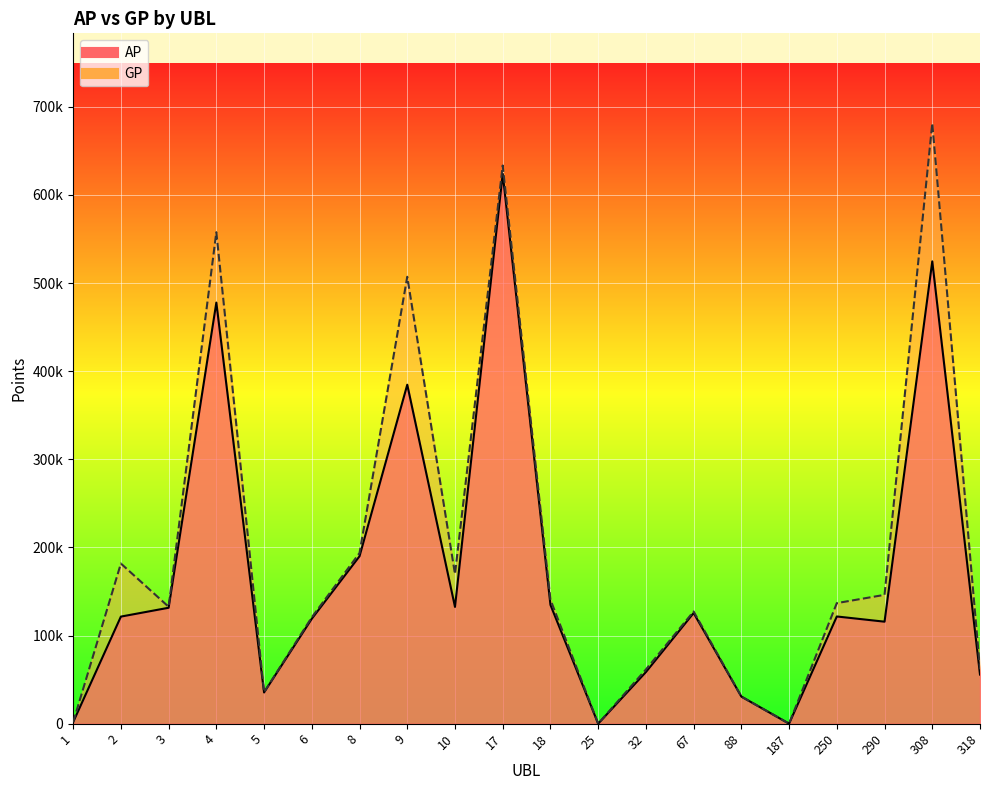

How many interior local valleys does the AP series have?

5